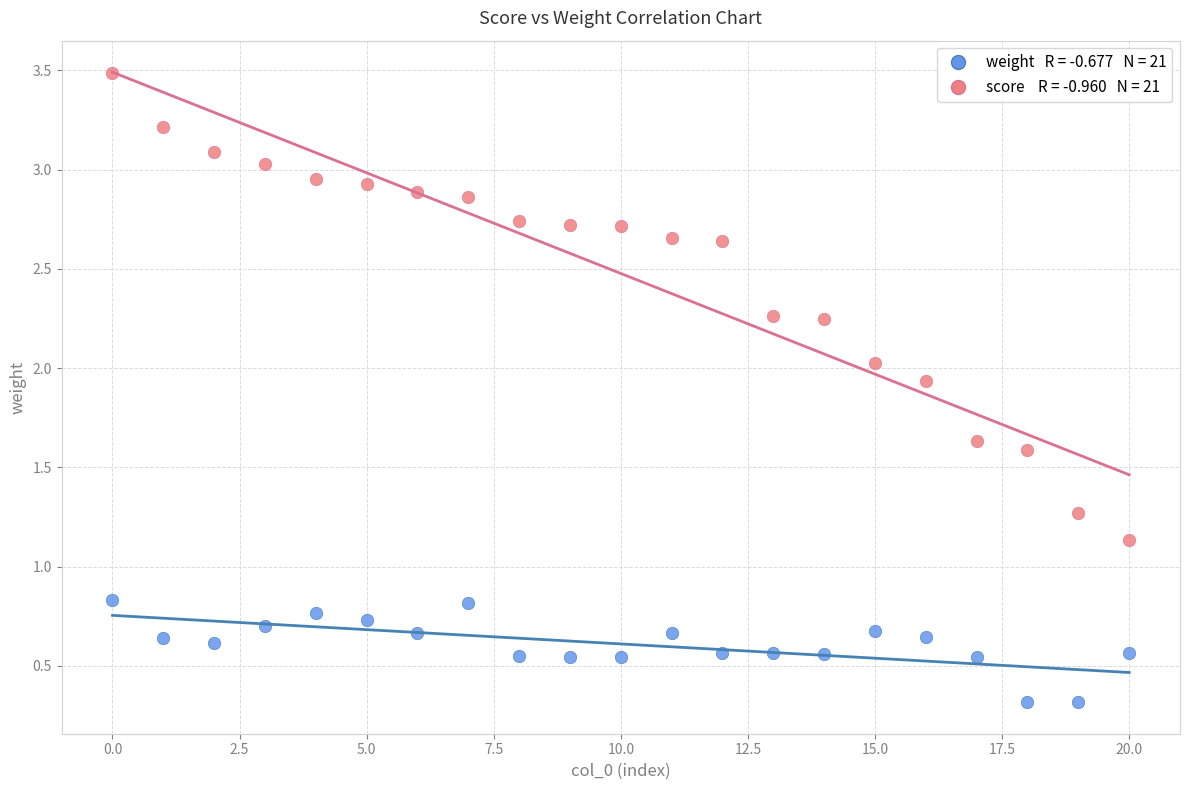

Across all data points, what is the range of Y values (max minus min)?

3.2